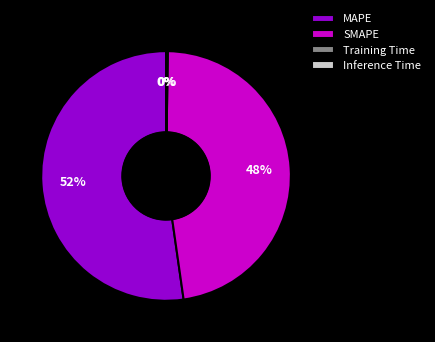

Which slice is the largest?

MAPE